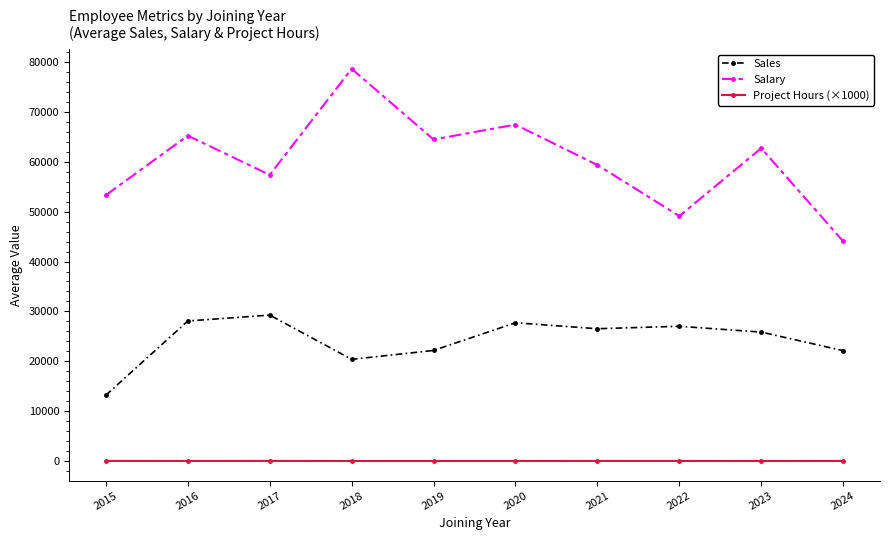

What is the sum of all Sales values?

242456.2